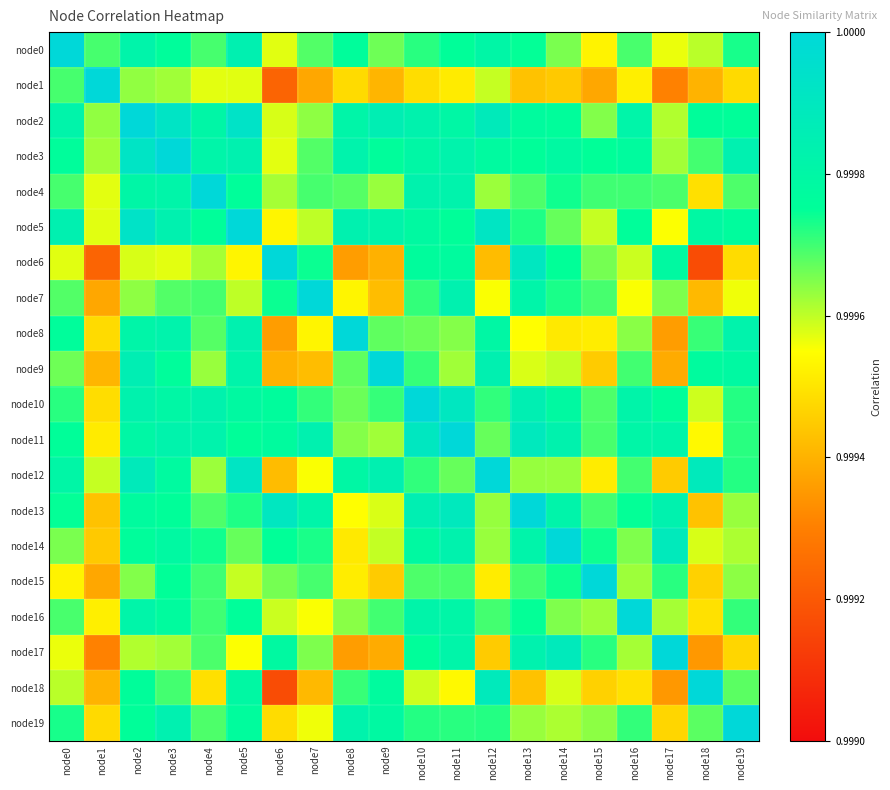

Between node6 and node12, which series saw the biggest shift?

node18